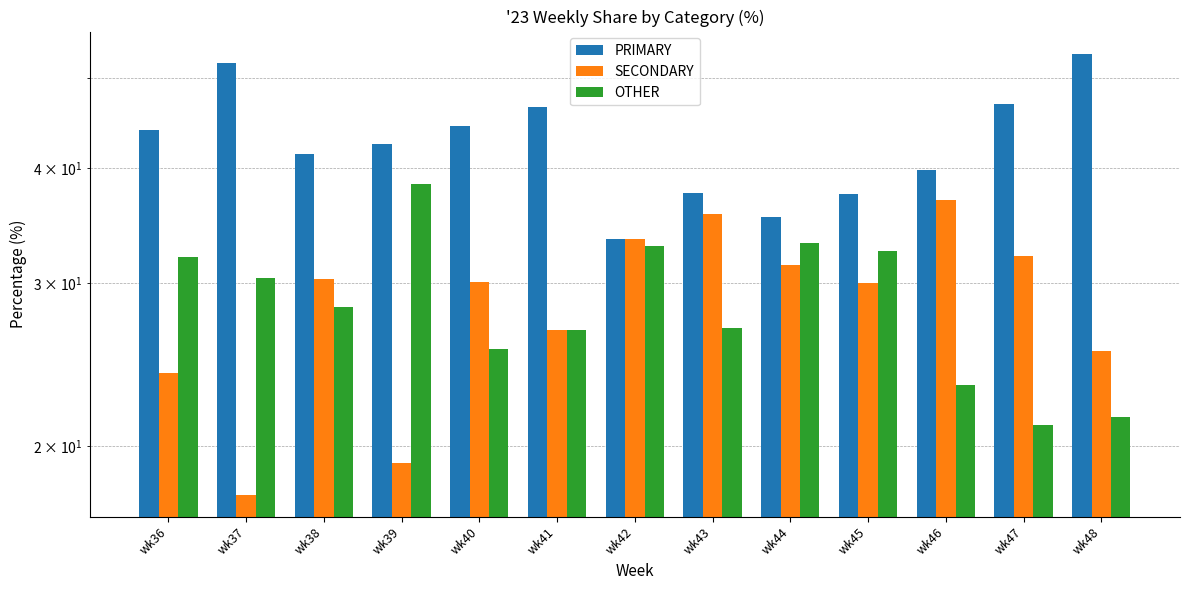

Which category has the lowest value in the SECONDARY series?

wk37